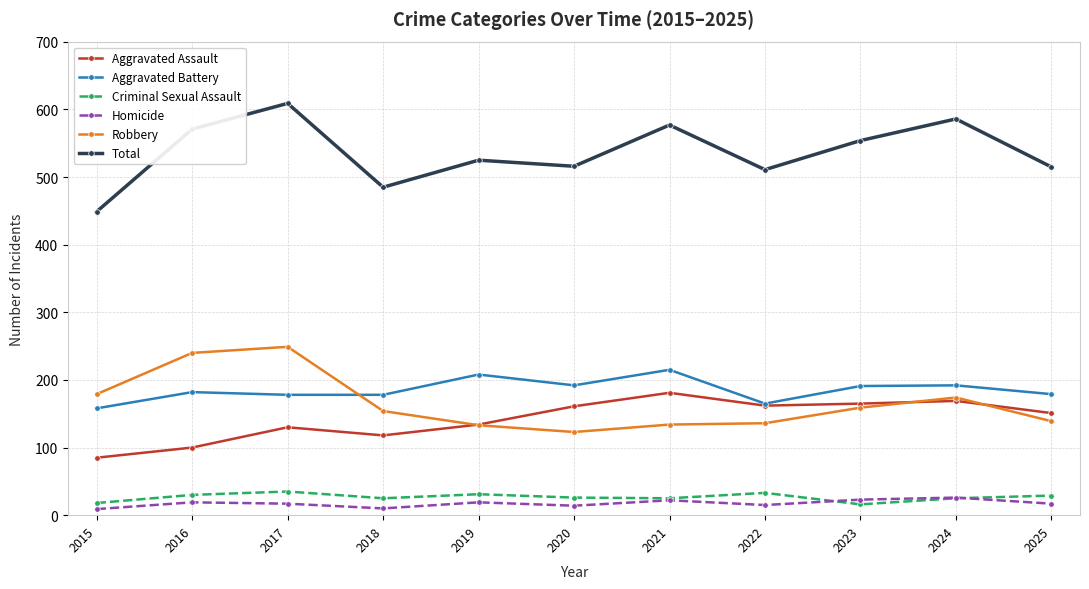

Where is the first local minimum for Total?

2018